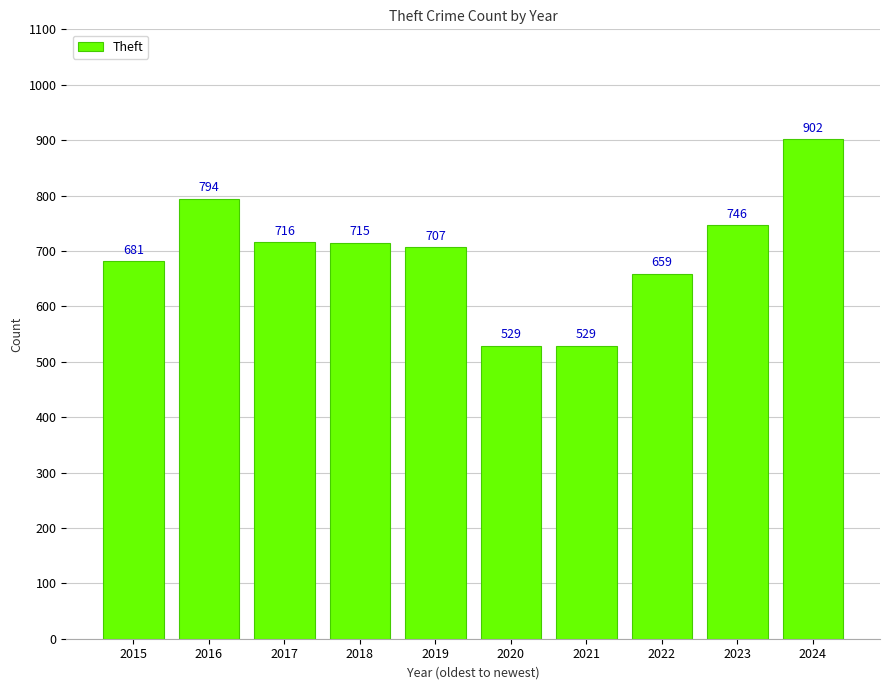

What is the difference between the maximum and second lowest values?

373